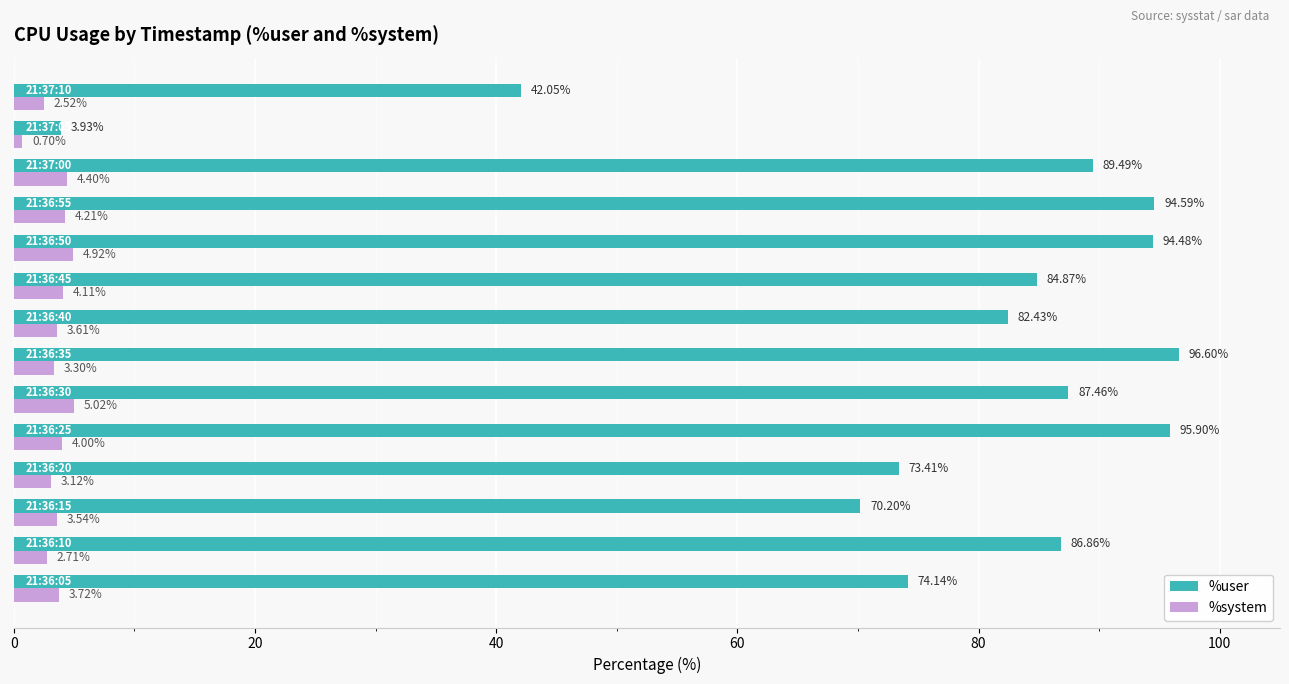

Which series has the largest range (max minus min)?

%user